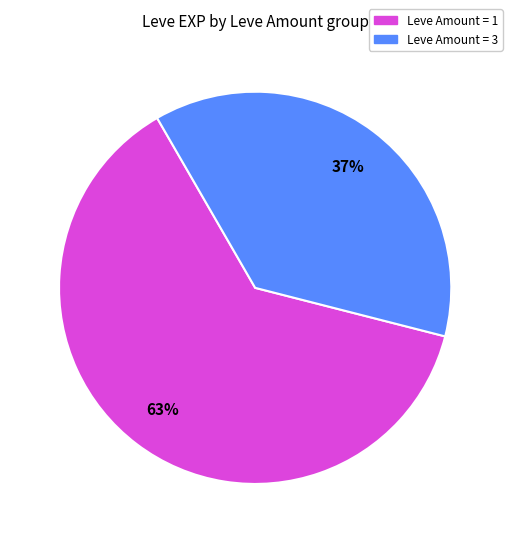

Combined, do Leve Amount = 3 and Leve Amount = 1 account for over 50%?

Yes